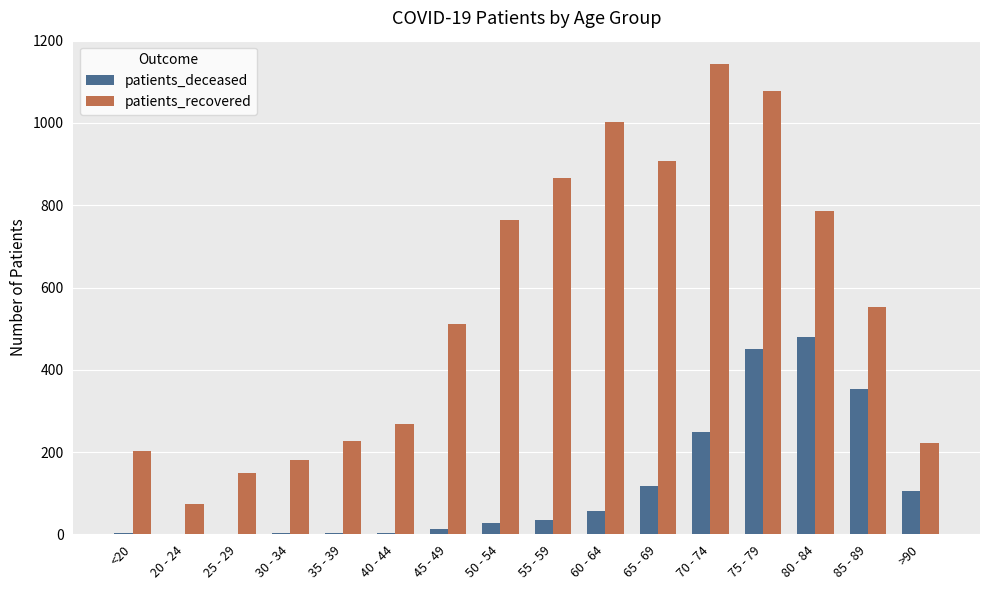

Between 20 - 24 and 55 - 59, which series saw the biggest shift?

patients_recovered